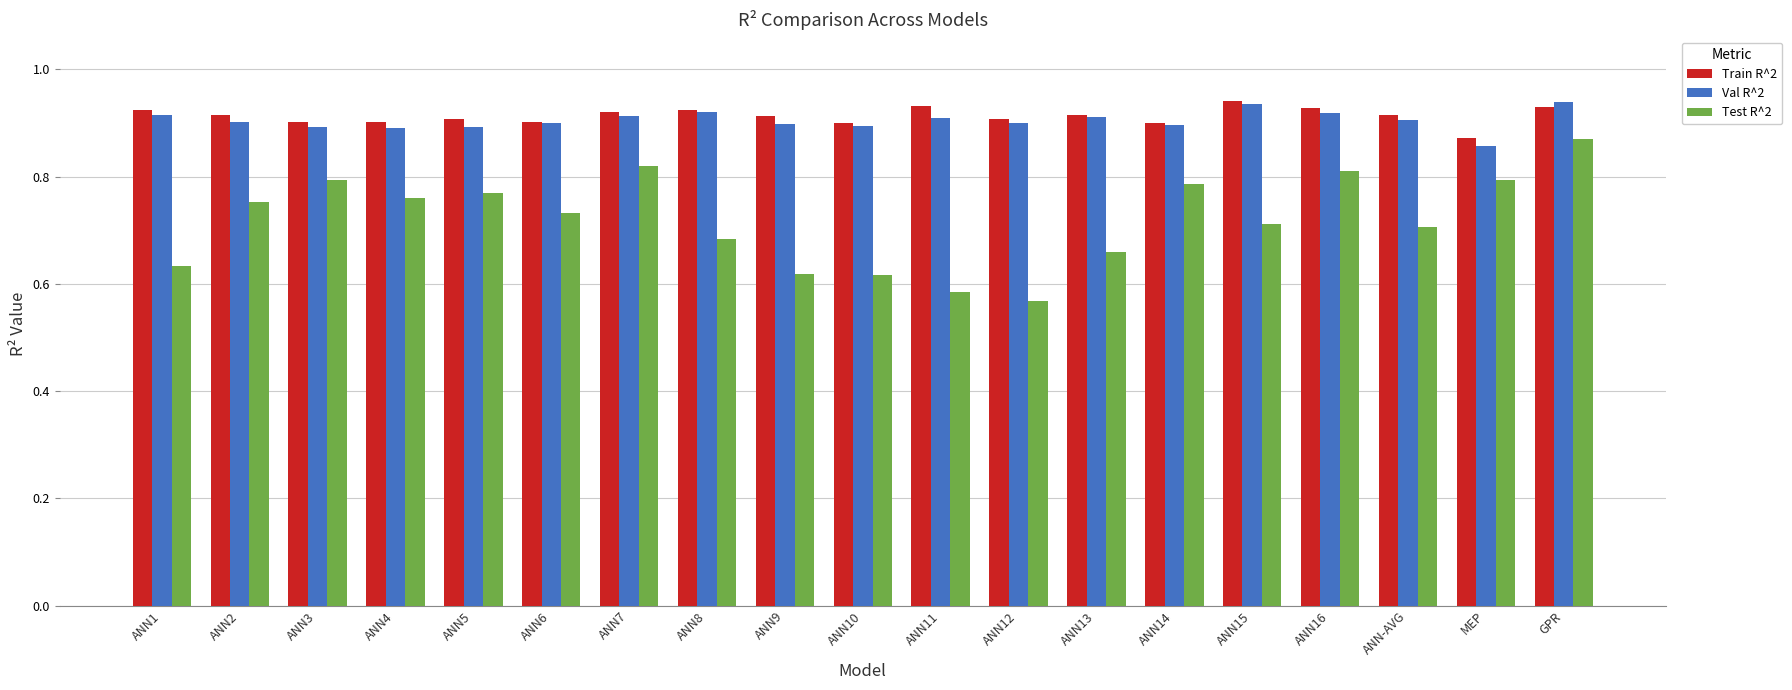

At which label is Train R^2 closest to 0?

MEP